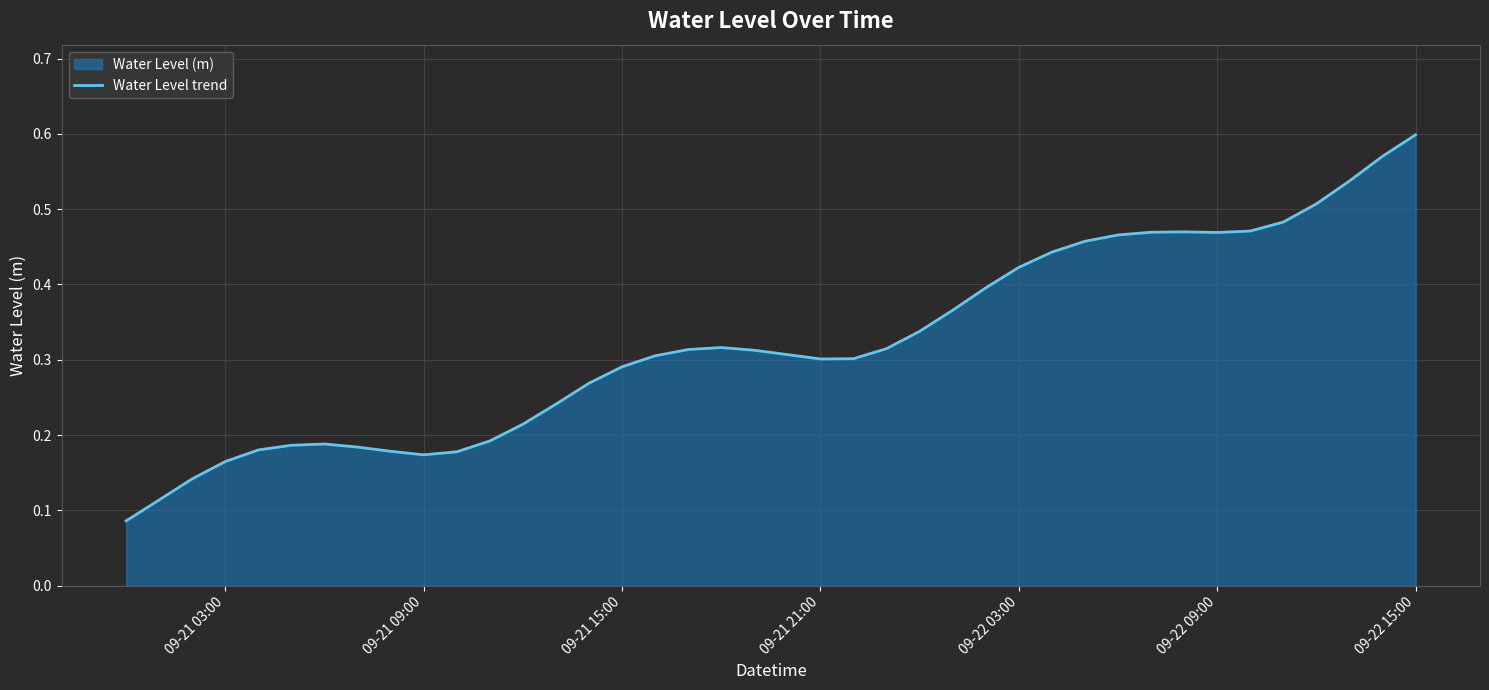

The chart shows a value of 0.6 at 09-22 09:00. True or false?

False